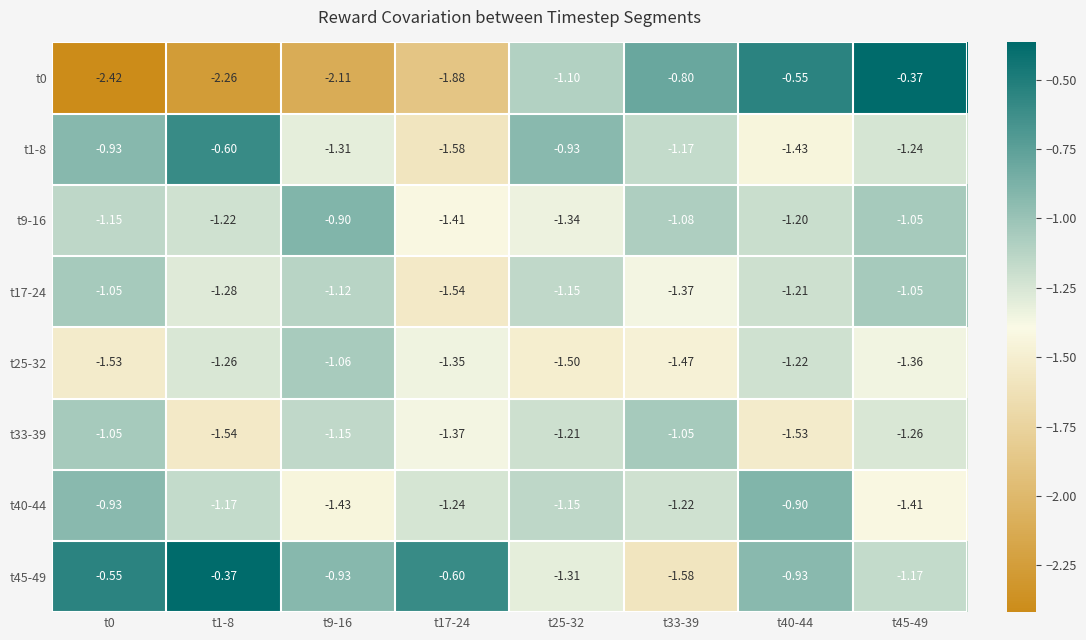

Is the value of t0 at t25-32 greater than the value of t9-16 at t40-44?

Yes